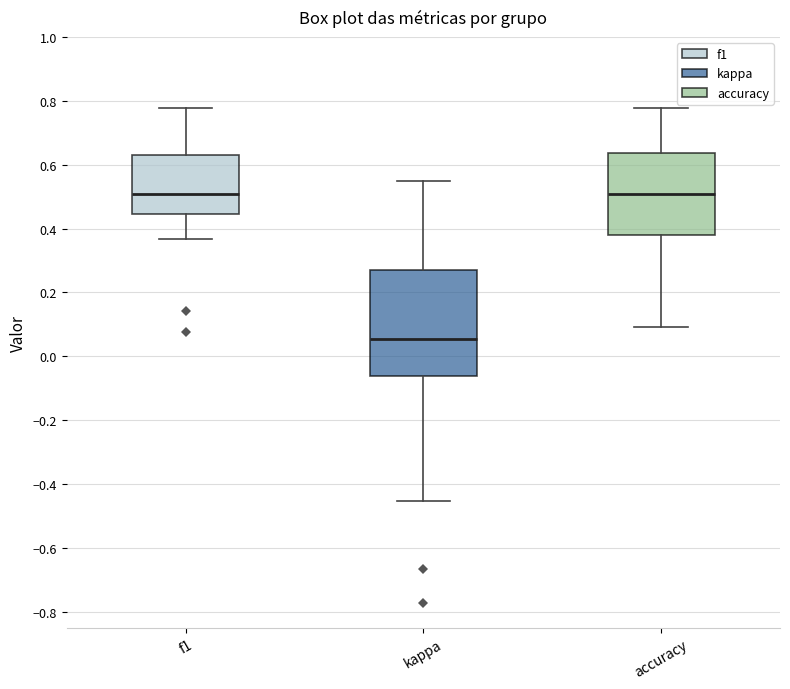

Where does the median line of the box for accuracy sit on the y-axis? The values are not printed on the chart, so give them approximately, as read against the axis.

0.50